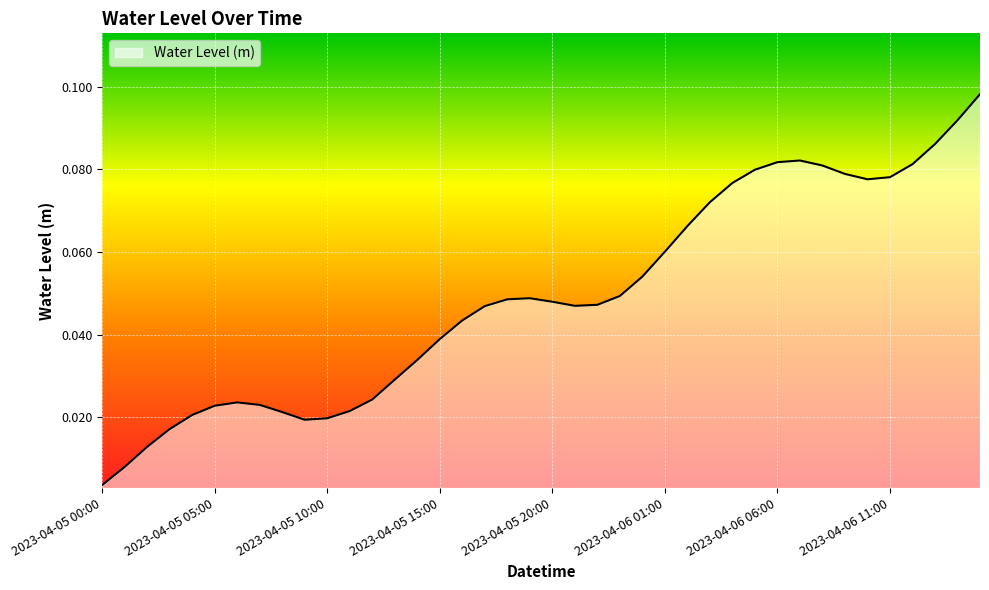

How many lines are shown in the chart?

1